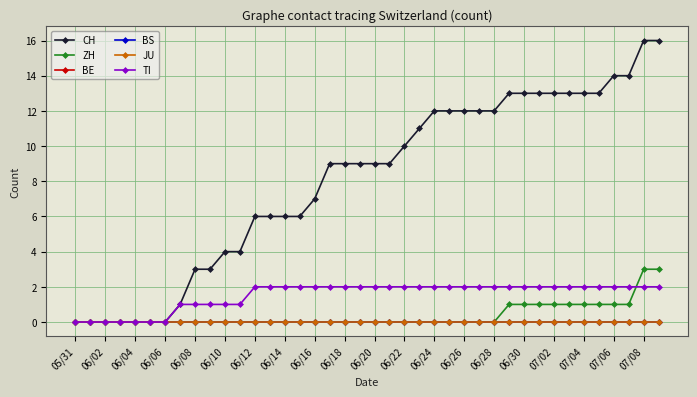

What is the difference between the second highest and minimum values in the CH series?

16